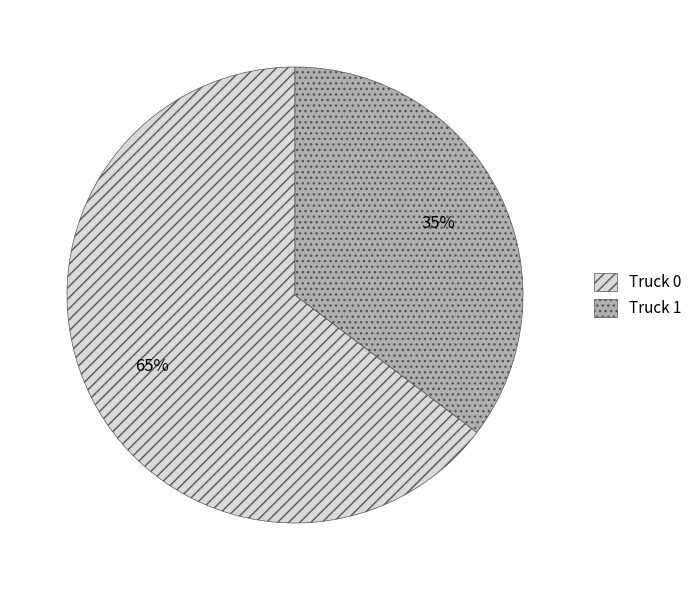

To the nearest percent, what is the combined percentage of Truck 0 and Truck 1?

100%